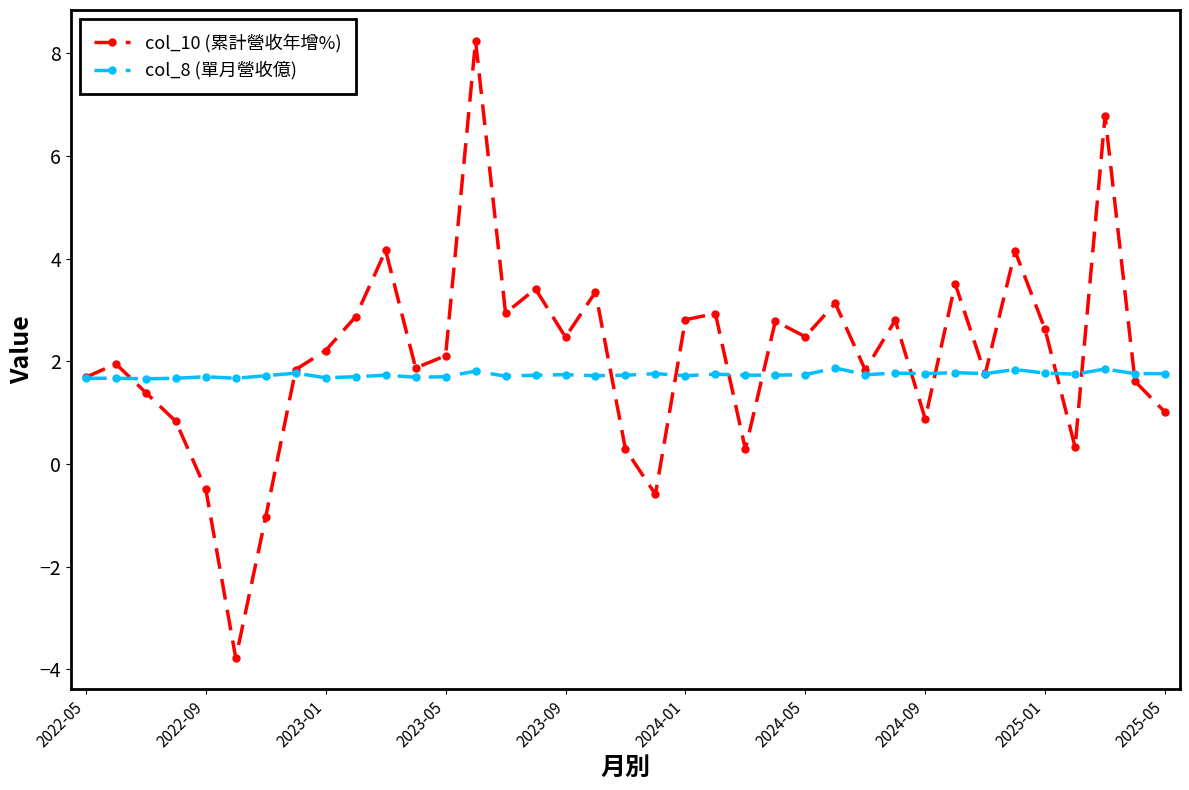

True or false: col_8 (單月營收億) has more than 2 points higher than both neighbors.

True